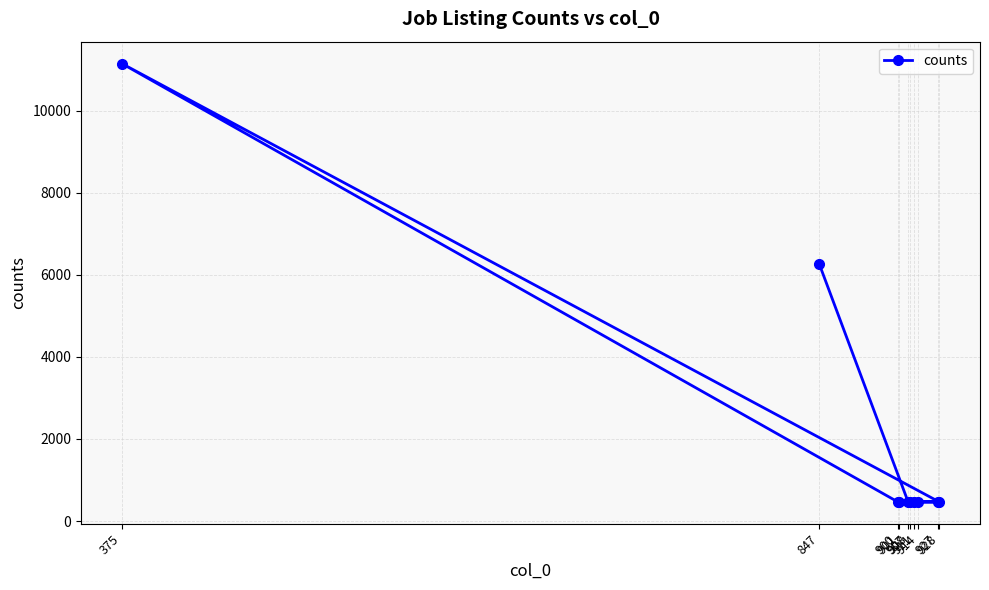

Count the number of data series in this chart.

1